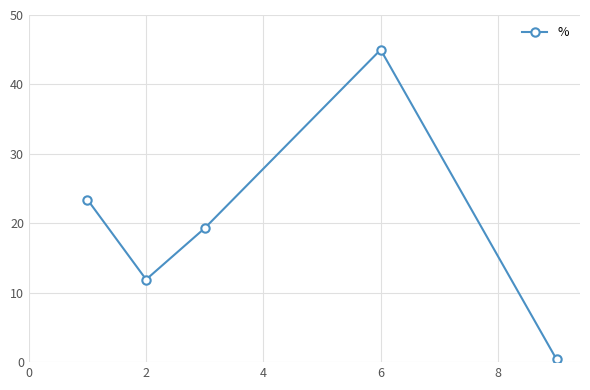

How many series are shown in this chart?

1